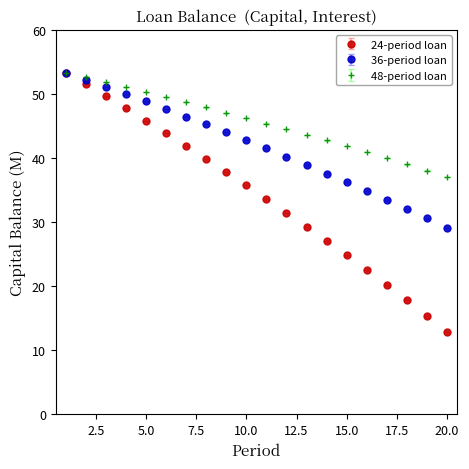

What are all the series names shown in the legend?

24-period loan, 36-period loan, 48-period loan